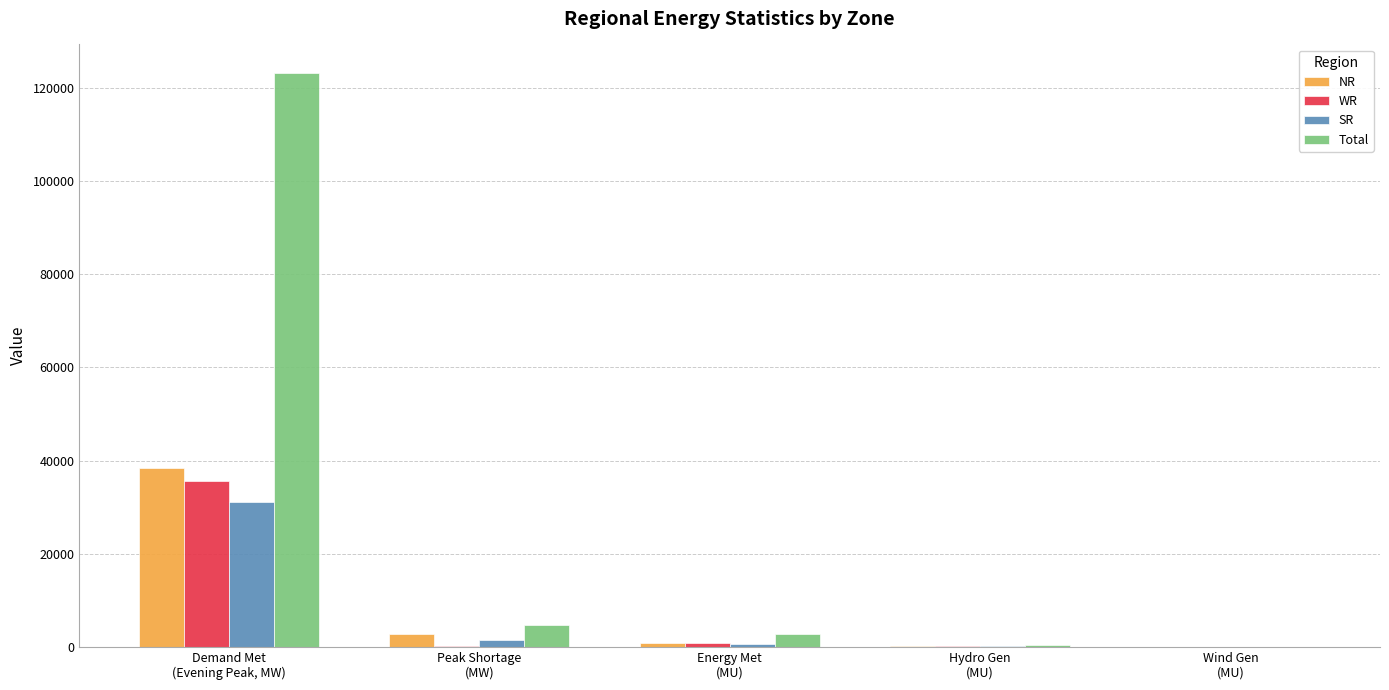

What is the sum of all SR values?

33489